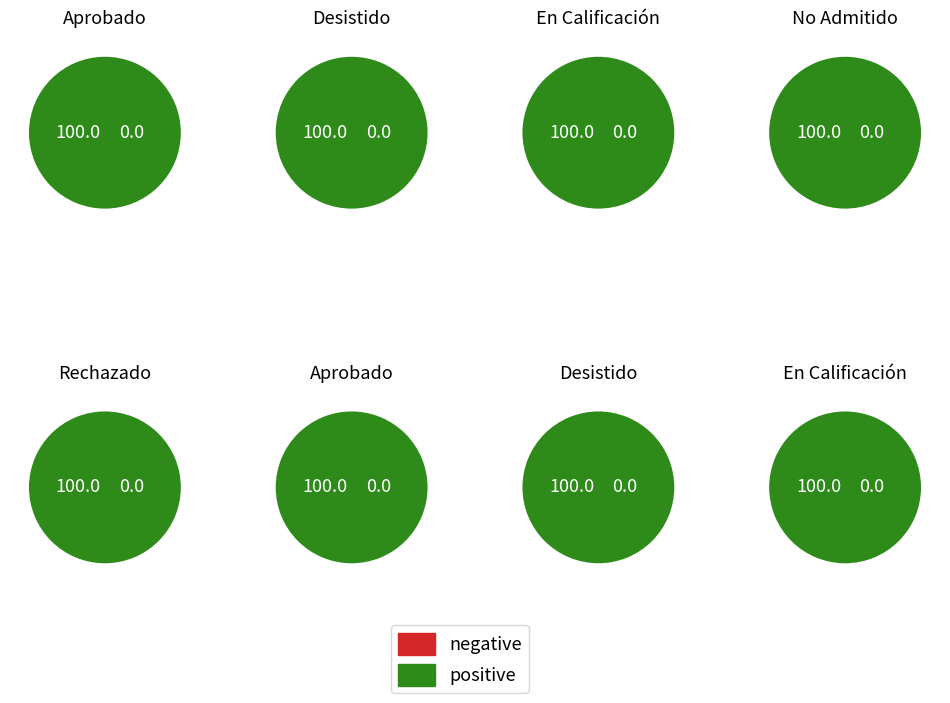

Rank the categories by value from lowest to highest.

Rechazado, En Calificación, Desistido, No Admitido a Tramitación, Aprobado